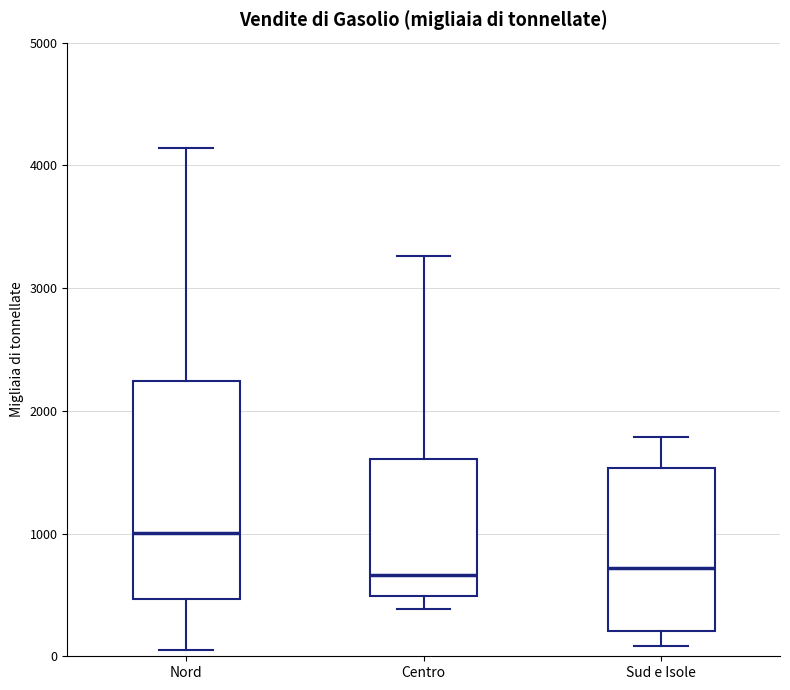

Reading left to right, read every box against the y-axis: the position of its median line, the range the box covers, and the ends of its whiskers. The values are not printed on the chart, so give them approximately, as read against the axis.

Nord: median 1000, box 500 to 2200, whiskers 100 to 4100
Centro: median 700, box 500 to 1600, whiskers 400 to 3300
Sud e Isole: median 700, box 200 to 1500, whiskers 100 to 1800